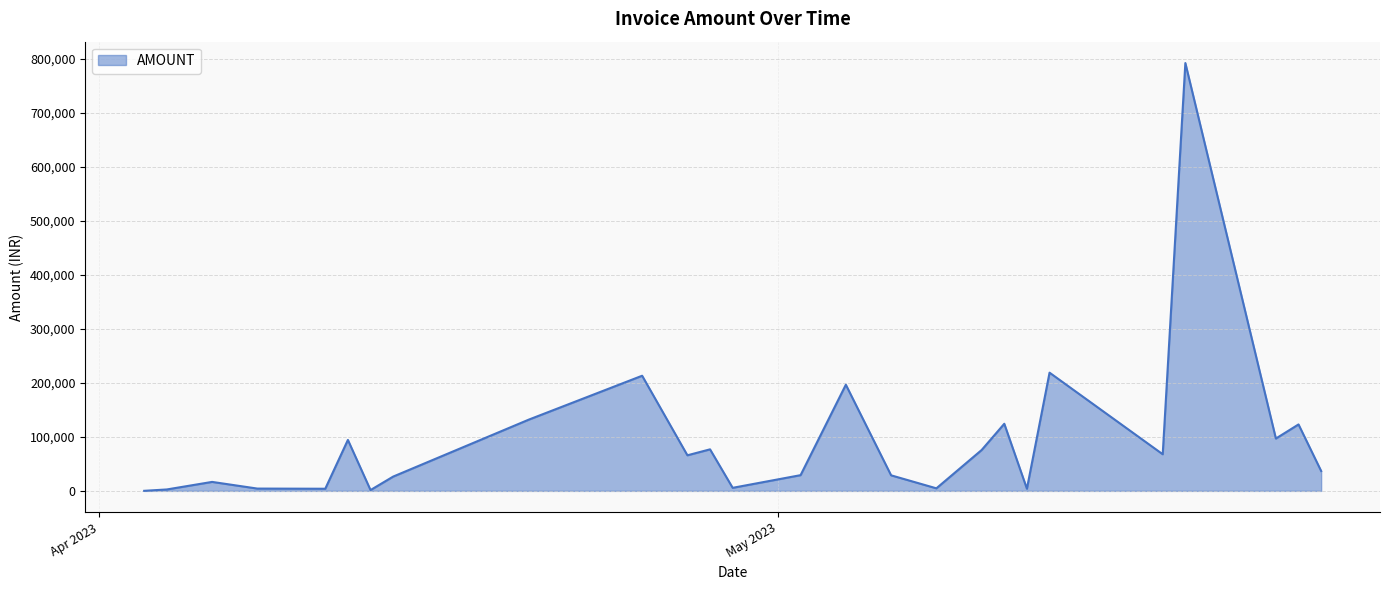

What is the maximum value shown in the chart?

792655.0